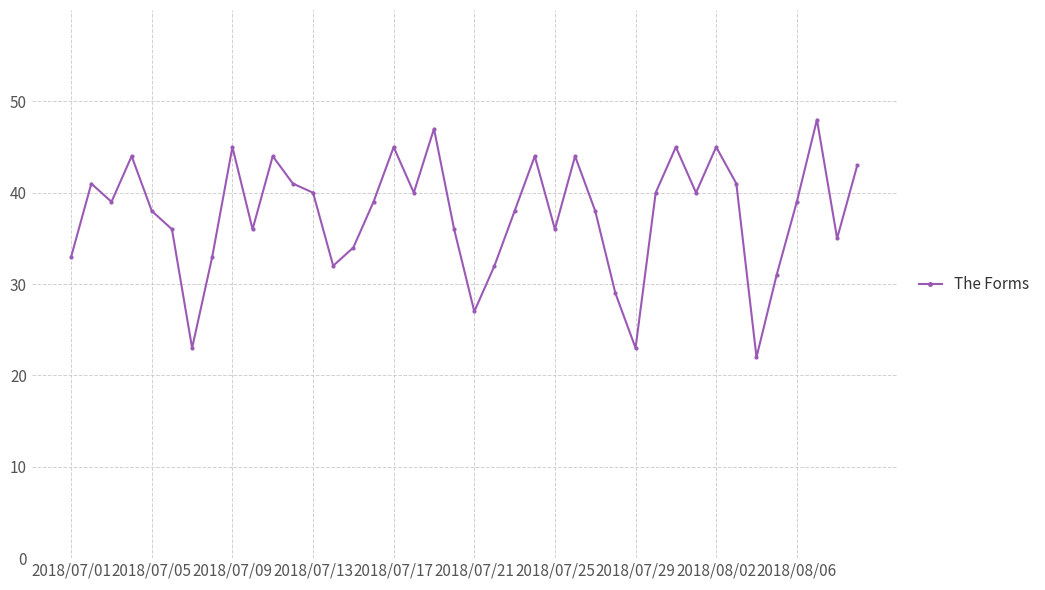

True or false: there are more than 2 points higher than both neighbors.

True